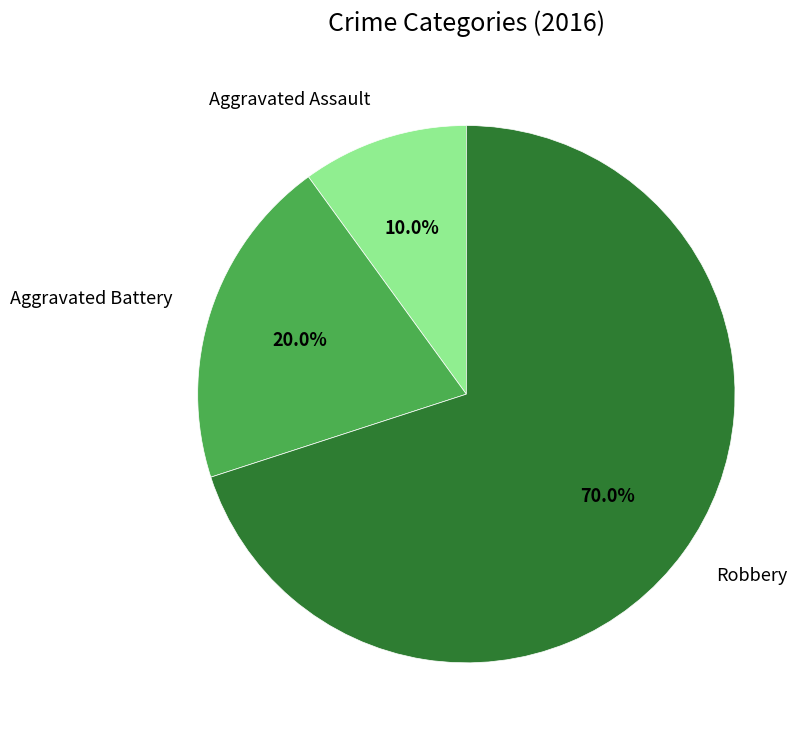

To the nearest percent, what percentage of the pie is Aggravated Battery?

20%